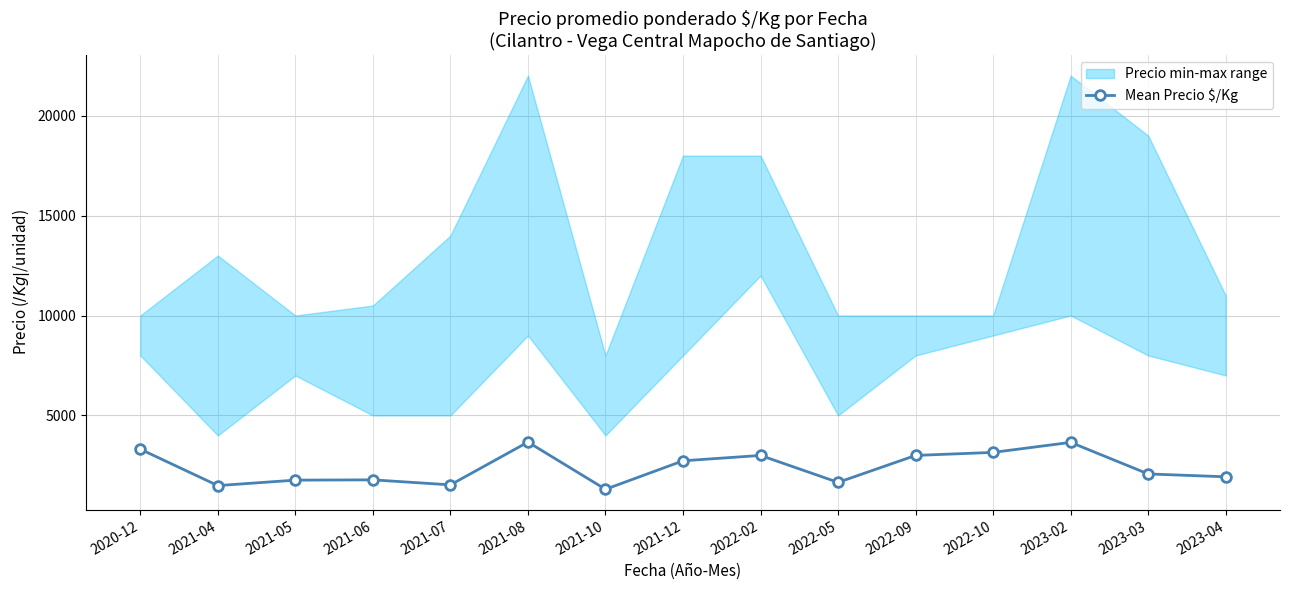

What value does the data have at 2023-04?

1931